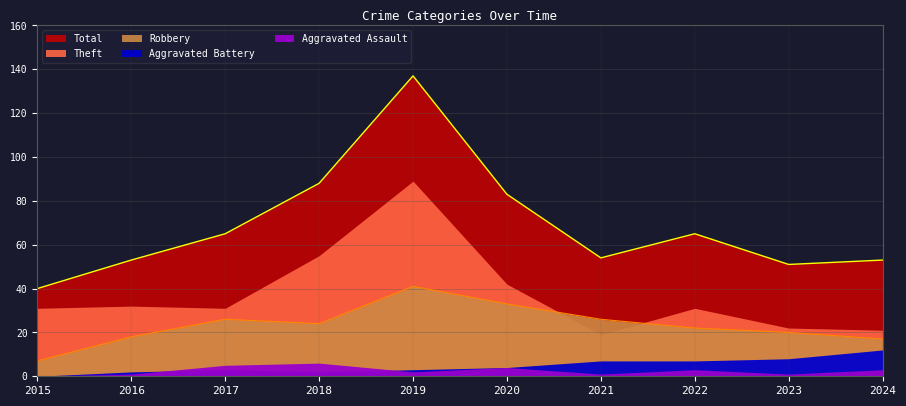

What is the difference between the maximum and minimum values in the Theft series?

70